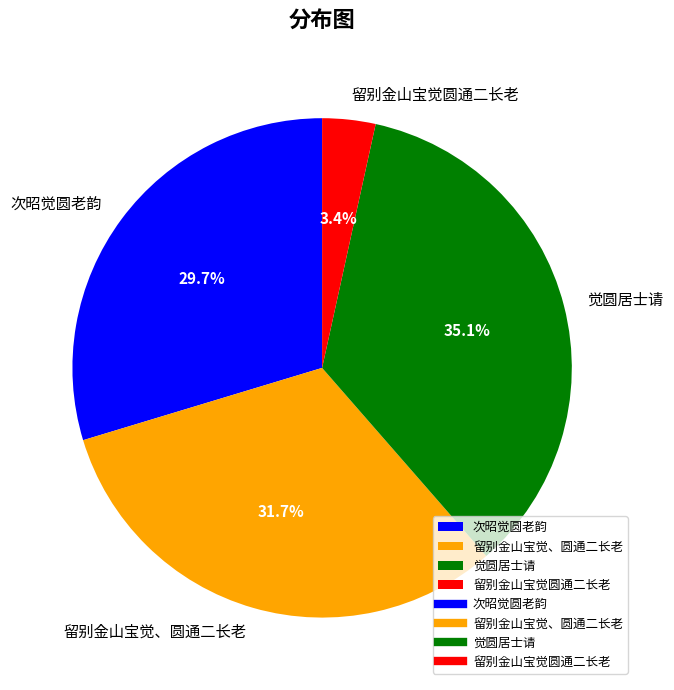

How many segments does this pie chart have?

4